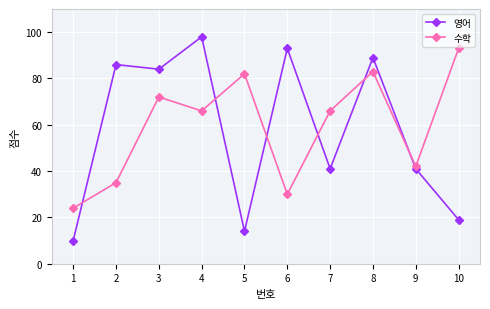

Is this an area chart (filled region under the line)?

No